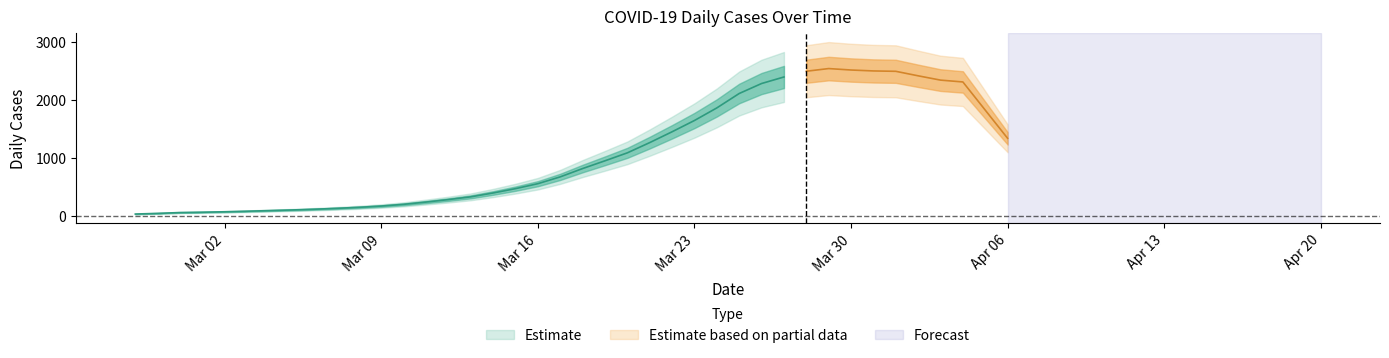

Which label corresponds to the largest value in the chart?

2020-03-30